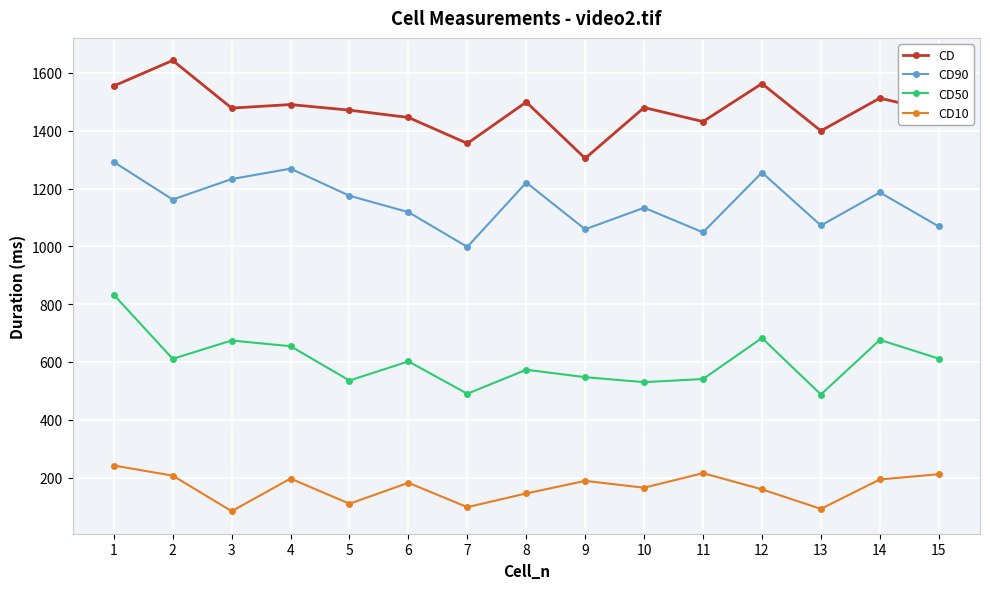

The value of CD90 at 13 is 382.1. True or false?

False